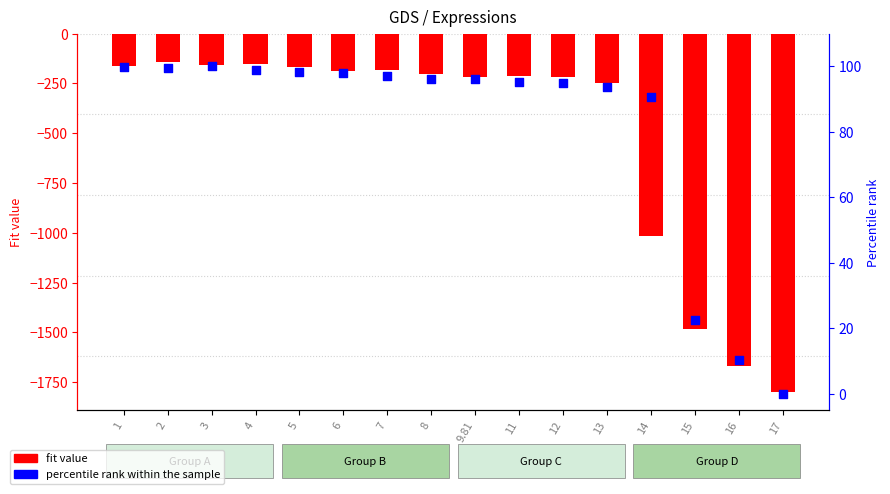

Which series has the largest total across all categories?

percentile rank within the sample